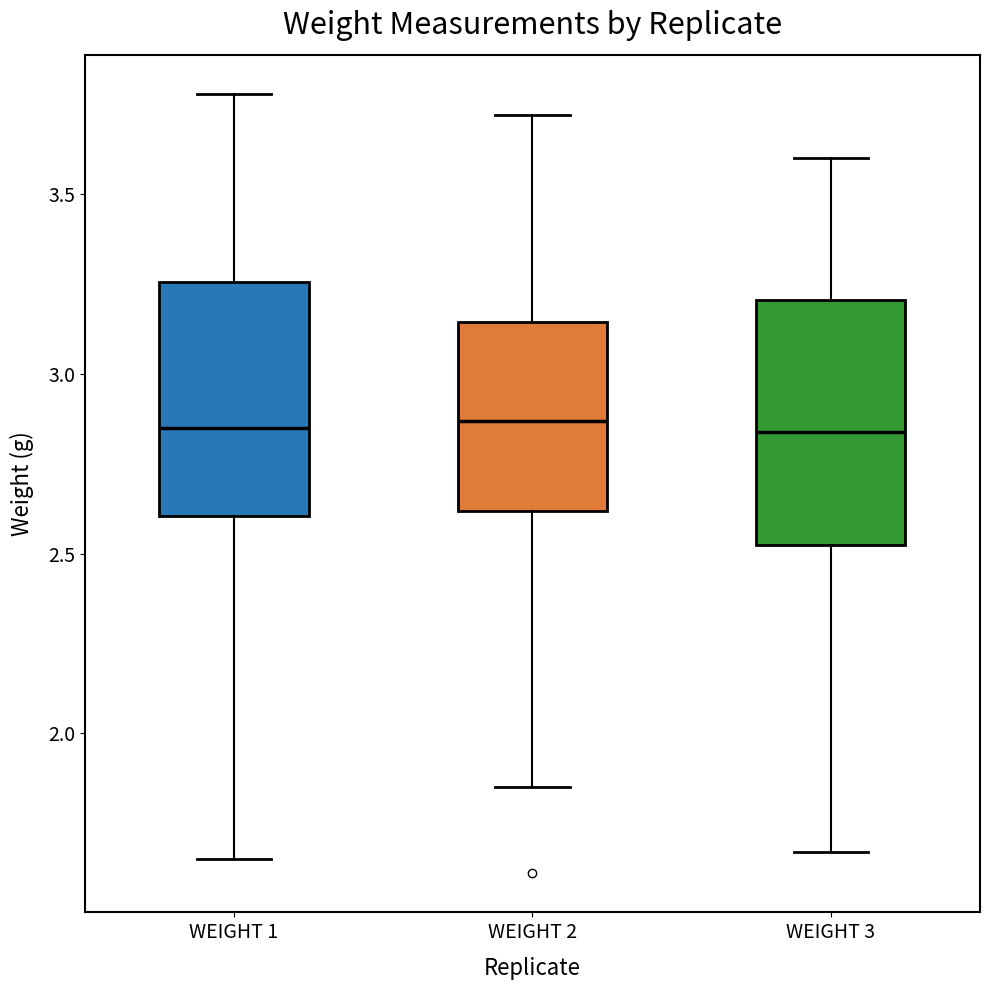

Reading left to right, transcribe this box plot: for each box, give where its median line is, the range the box spans, and where its two whiskers end, as read against the y-axis. The values are not printed on the chart, so give them approximately, as read against the axis.

WEIGHT 1: median 2.85, box 2.60 to 3.25, whiskers 1.65 to 3.80
WEIGHT 2: median 2.85, box 2.60 to 3.15, whiskers 1.85 to 3.70
WEIGHT 3: median 2.85, box 2.55 to 3.20, whiskers 1.65 to 3.60